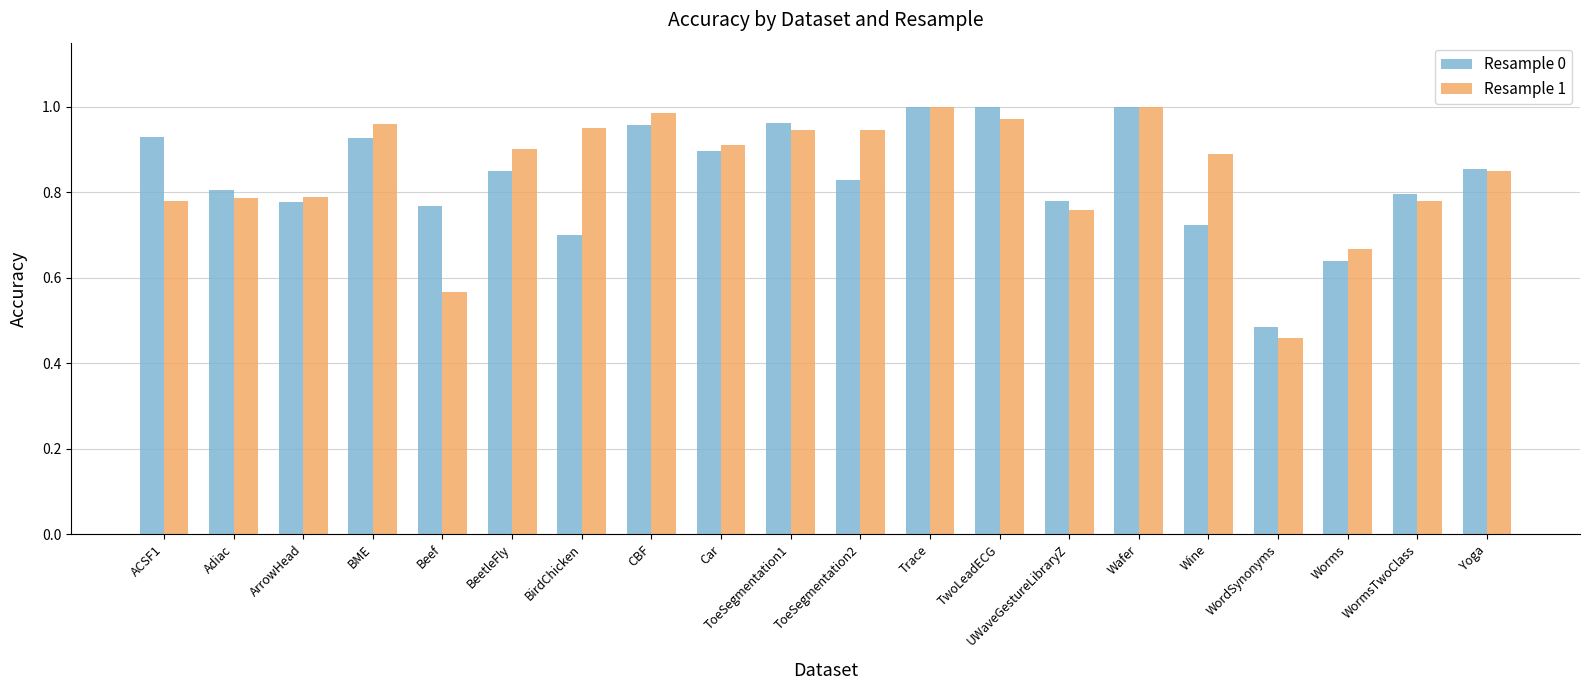

The Resample 1 series shows 1.0 at Wafer. True or false?

True